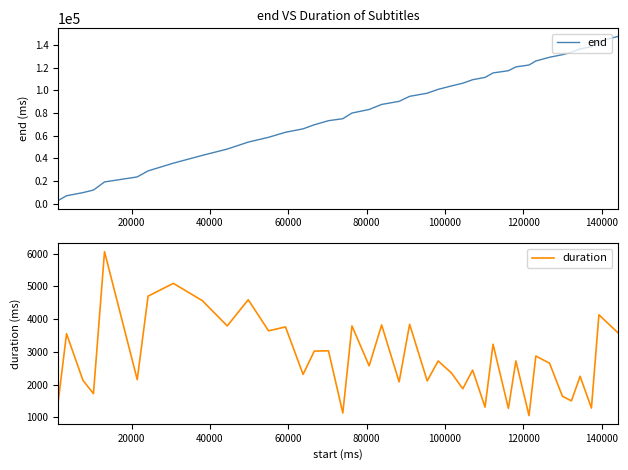

The duration series shows 4049 at 14. True or false?

False